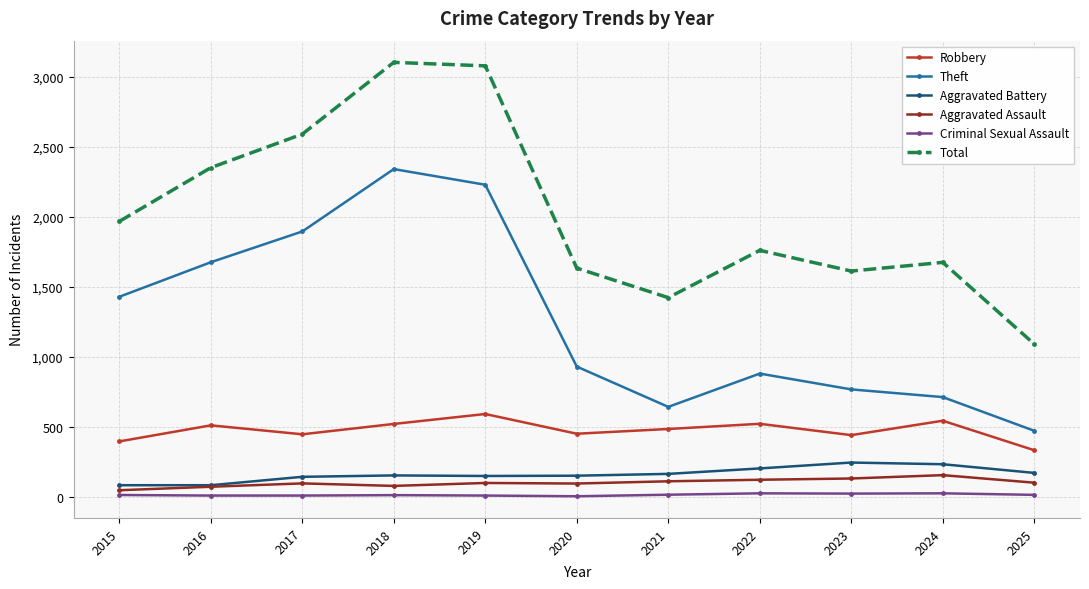

Does the chart have visible grid lines?

Yes